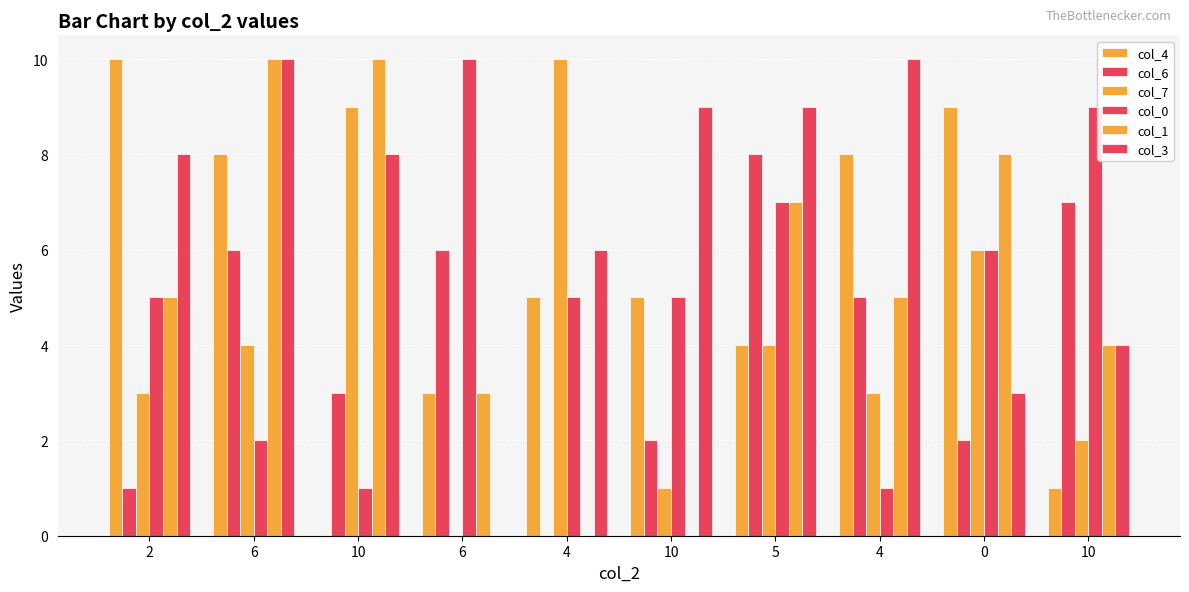

Are the bars grouped side by side (vs. stacked)?

Yes